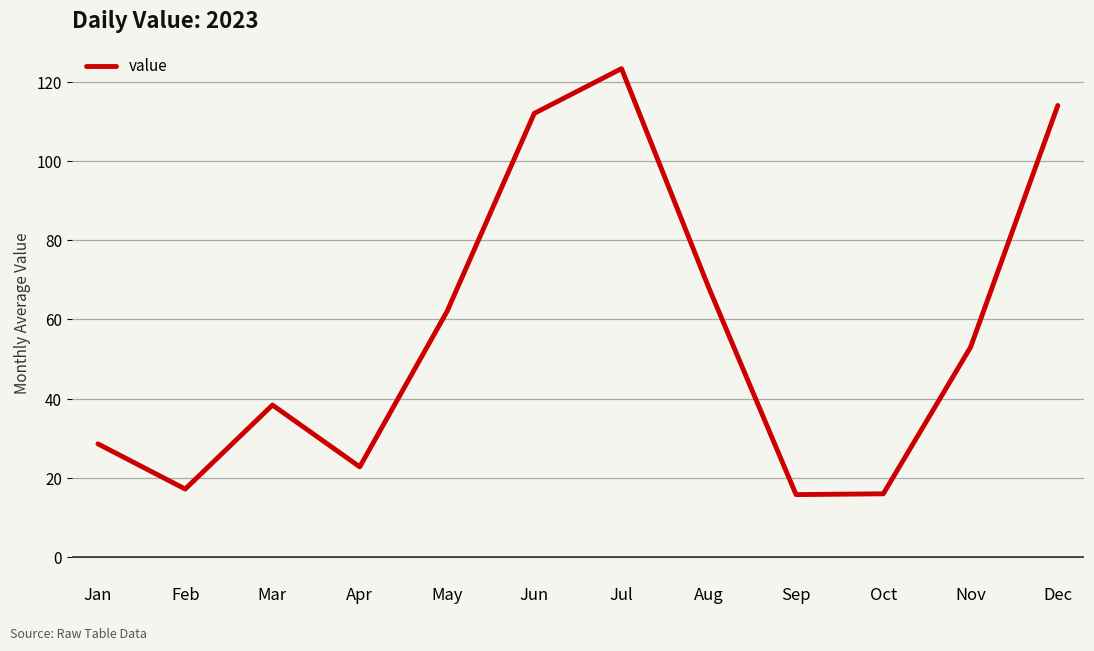

What is the change in value from Mar to Sep?

-22.6